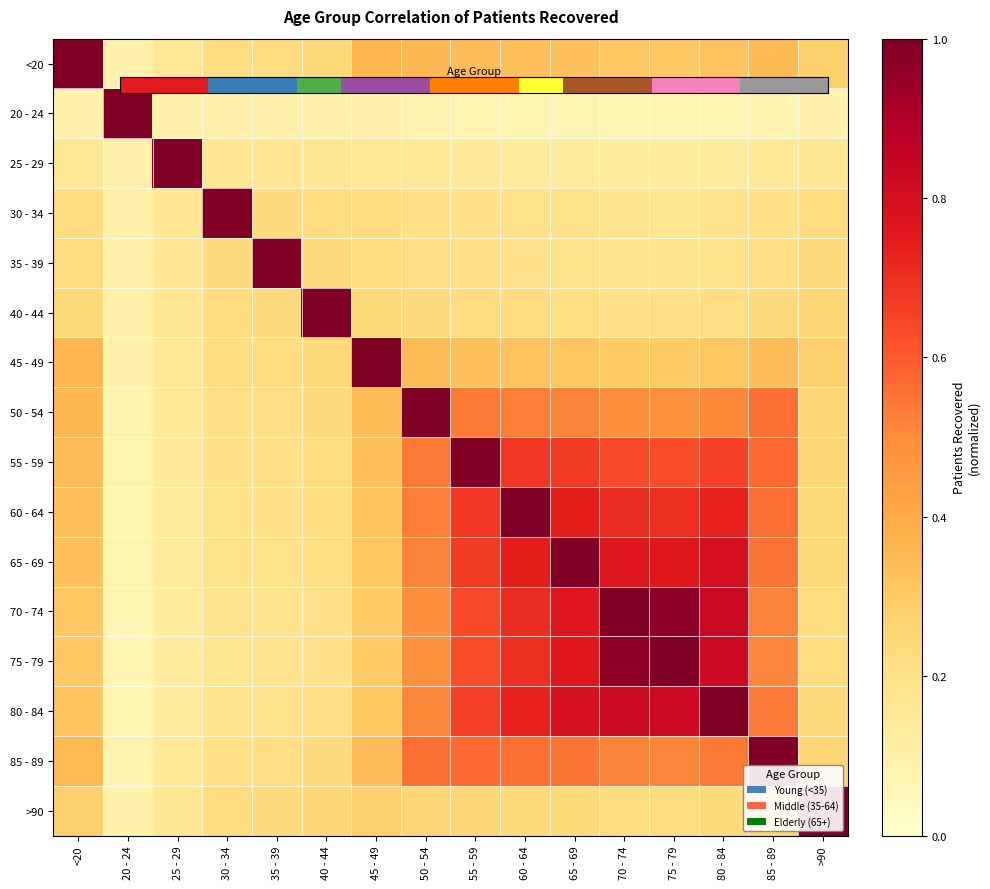

At 65 - 69, list the series in order from smallest to largest.

20 - 24, 25 - 29, 30 - 34, 35 - 39, 40 - 44, >90, 45 - 49, <20, 50 - 54, 85 - 89, 55 - 59, 60 - 64, 75 - 79, 70 - 74, 80 - 84, 65 - 69